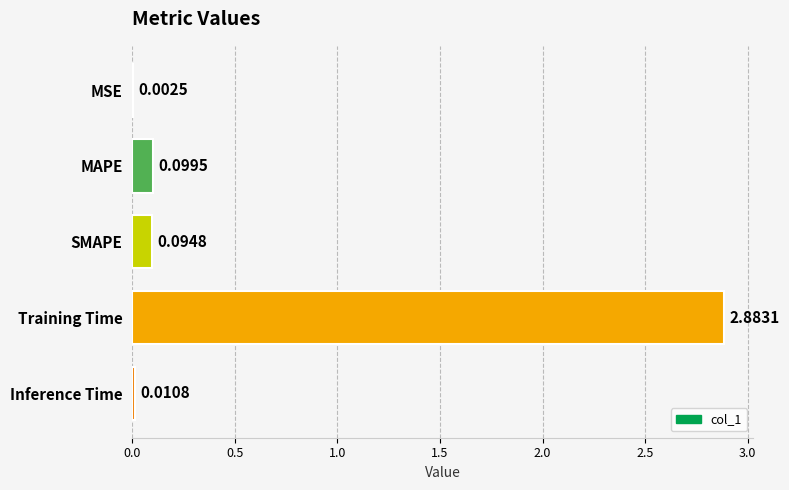

At which label is the value closest to 1?

MAPE